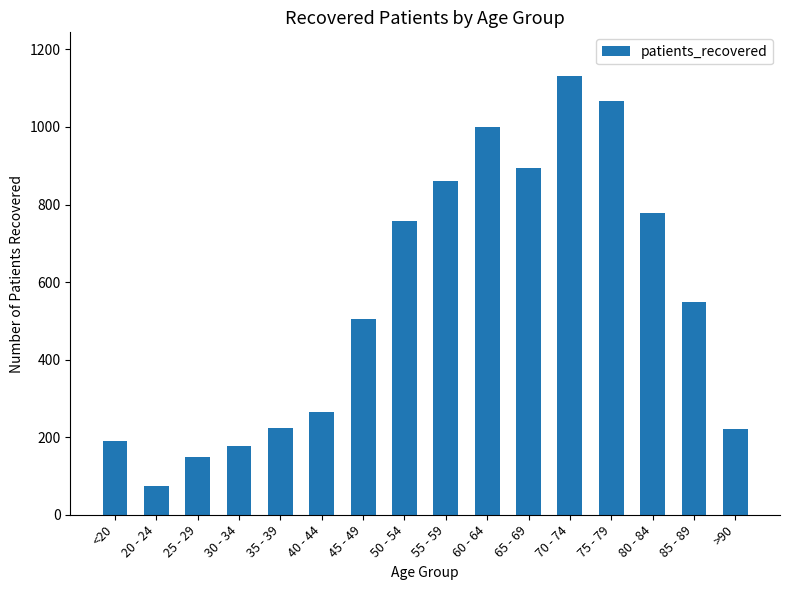

What is the label of the 9th bar from the left?

55 - 59